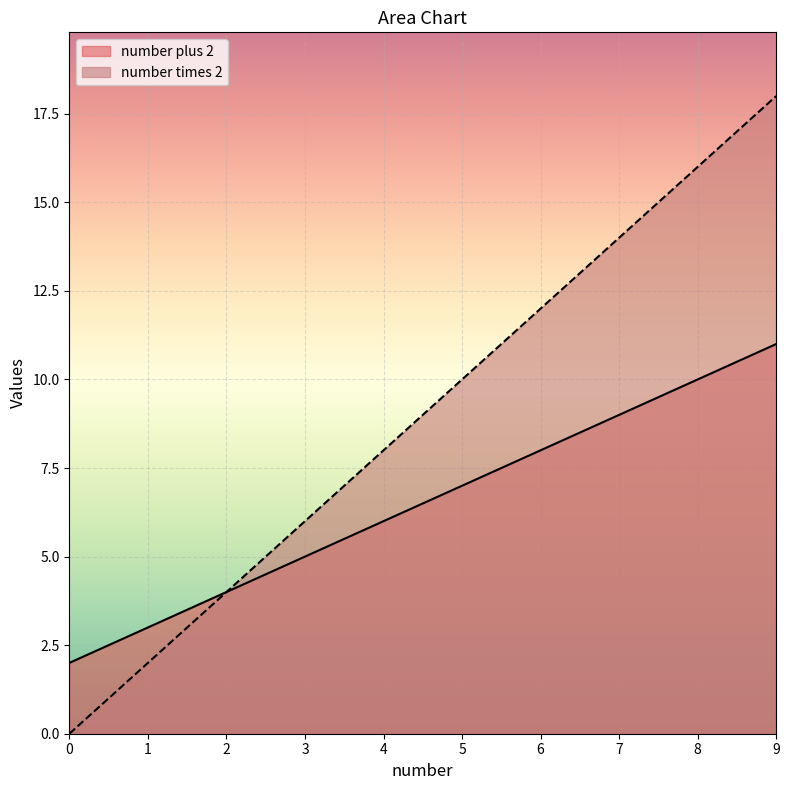

Which series has the largest total across all categories?

number times 2